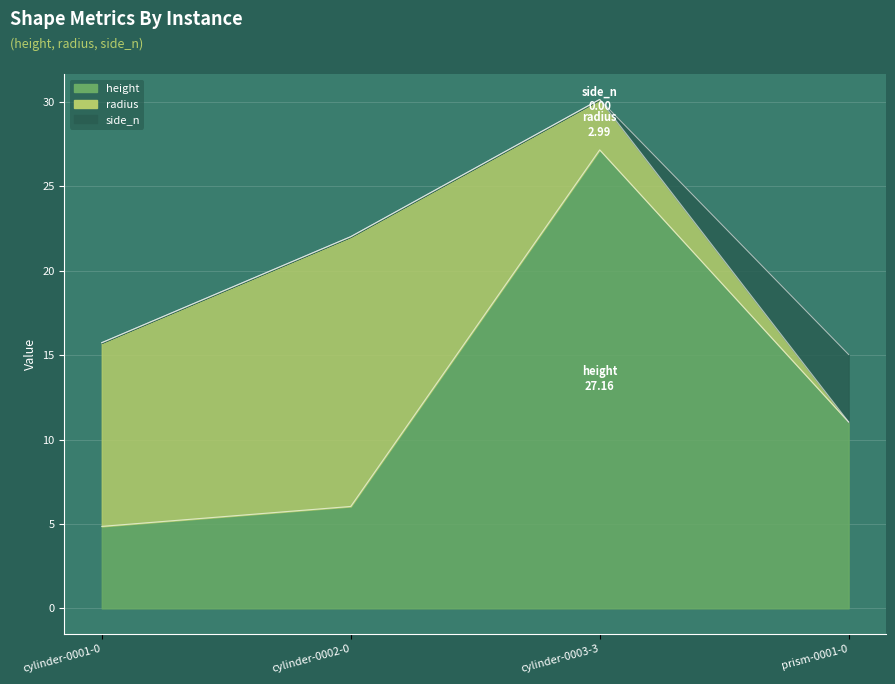

Rank the series by their maximum value, from highest to lowest.

height, radius, side_n